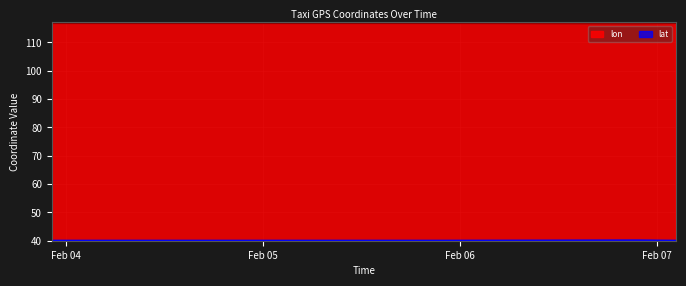

True or false: lon and lat intersect in this chart.

False